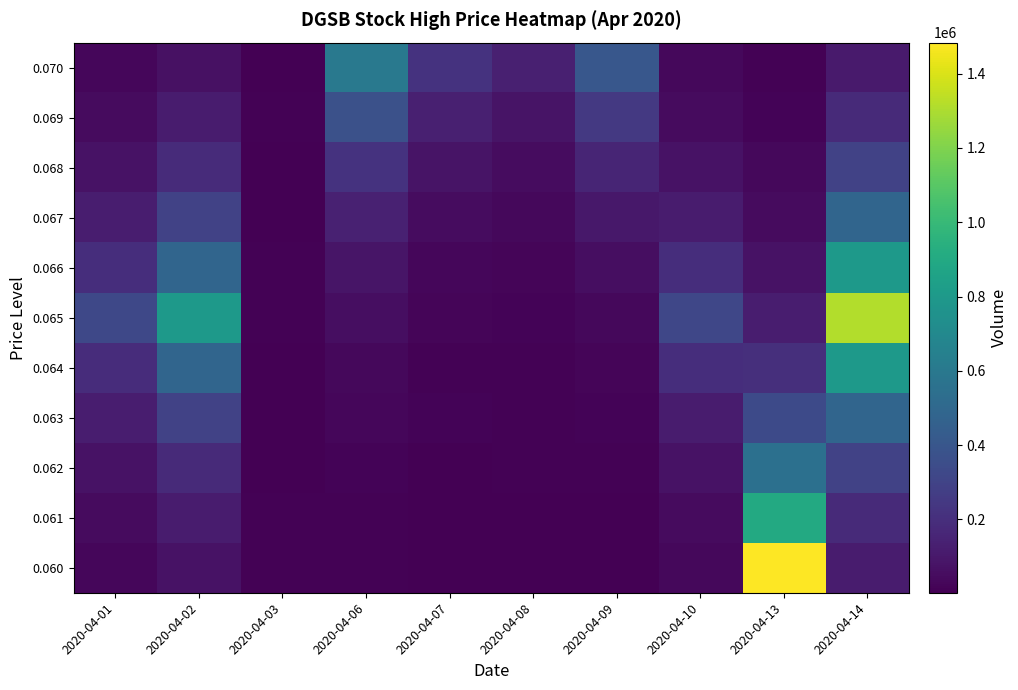

At 2020-04-09, list the series in order from largest to smallest.

0.070, 0.069, 0.068, 0.067, 0.066, 0.065, 0.064, 0.063, 0.062, 0.061, 0.060